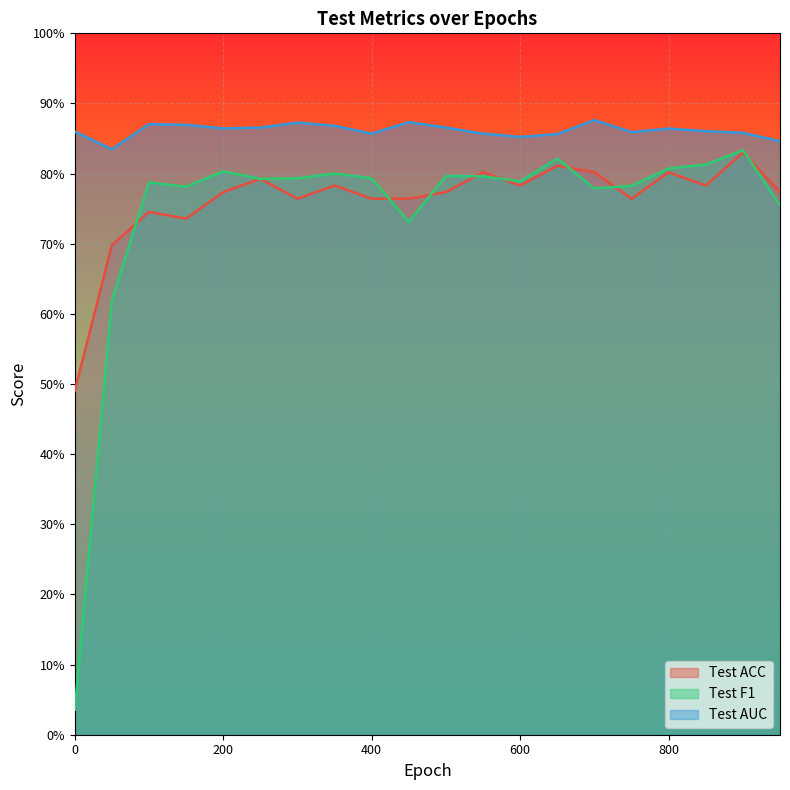

Reading left to right, what are all the values shown in this chart?

Test ACC: 0=0.5	50=0.7	100=0.7	150=0.7	200=0.8	250=0.8	300=0.8	350=0.8	400=0.8	450=0.8	500=0.8	550=0.8	600=0.8	650=0.8	700=0.8	750=0.8	800=0.8	850=0.8	900=0.8	950=0.8
Test F1: 0=0.0	50=0.6	100=0.8	150=0.8	200=0.8	250=0.8	300=0.8	350=0.8	400=0.8	450=0.7	500=0.8	550=0.8	600=0.8	650=0.8	700=0.8	750=0.8	800=0.8	850=0.8	900=0.8	950=0.8
Test AUC: 0=0.9	50=0.8	100=0.9	150=0.9	200=0.9	250=0.9	300=0.9	350=0.9	400=0.9	450=0.9	500=0.9	550=0.9	600=0.9	650=0.9	700=0.9	750=0.9	800=0.9	850=0.9	900=0.9	950=0.8